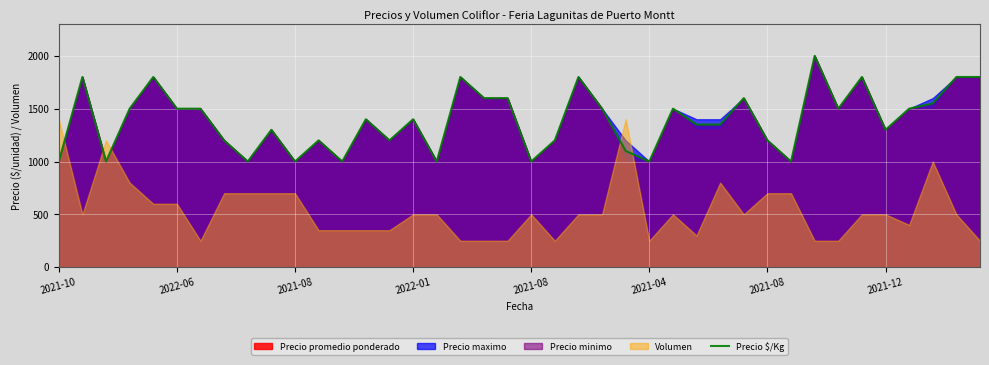

Reading left to right, what are all the values shown in this chart?

1000	1800	1000	1500	1800	1500	1500	1200	1000	1300	1000	1200	1000	1400	1200	1400	1000	1800	1600	1600	1000	1200	1800	1500	1100	1000	1500	1350	1350	1600	1200	1000	2000	1500	1800	1300	1500	1550	1800	1800